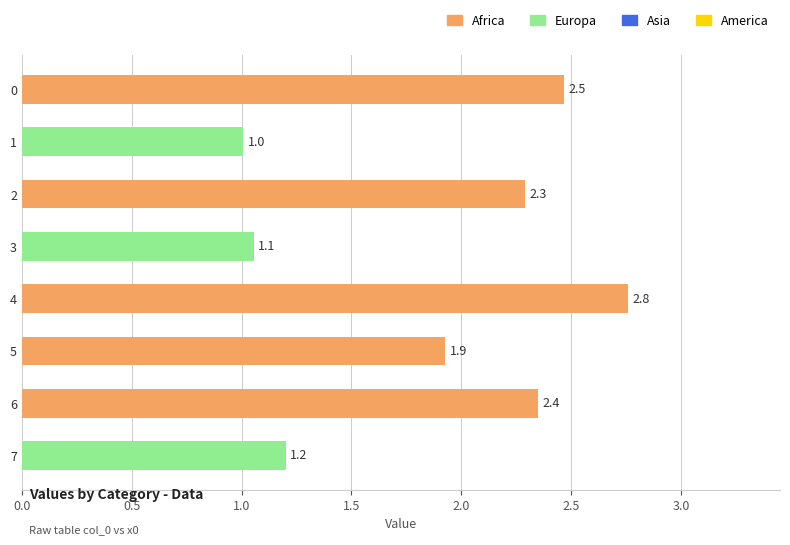

The chart shows a value of 2.5 at 0. True or false?

True